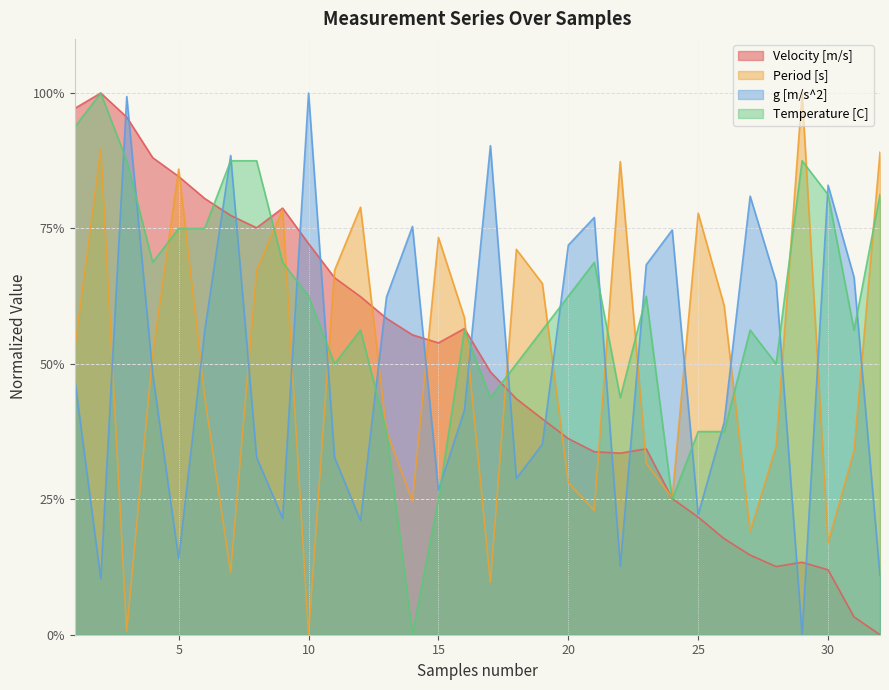

Which label corresponds to the smallest value in the chart?

32